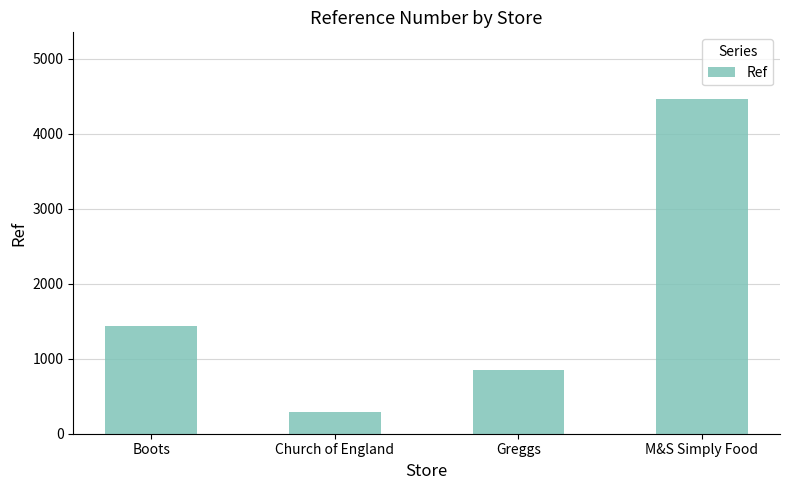

Where is the data nearest to the value 2376?

Boots